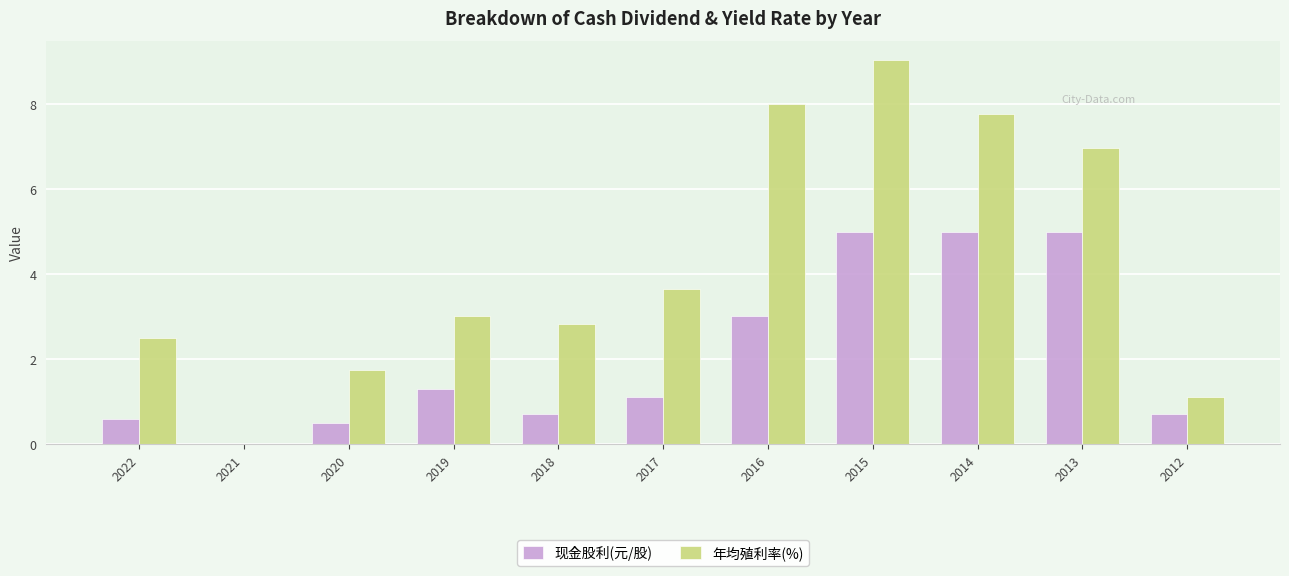

What is the spread (max minus min) of values at 2014?

2.8